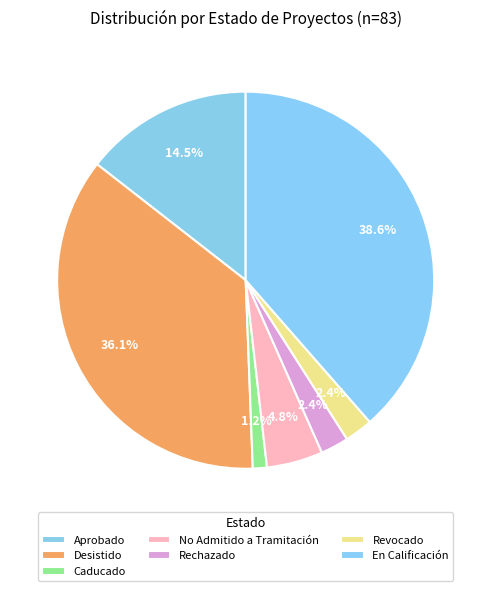

Which slice is the smallest?

Caducado